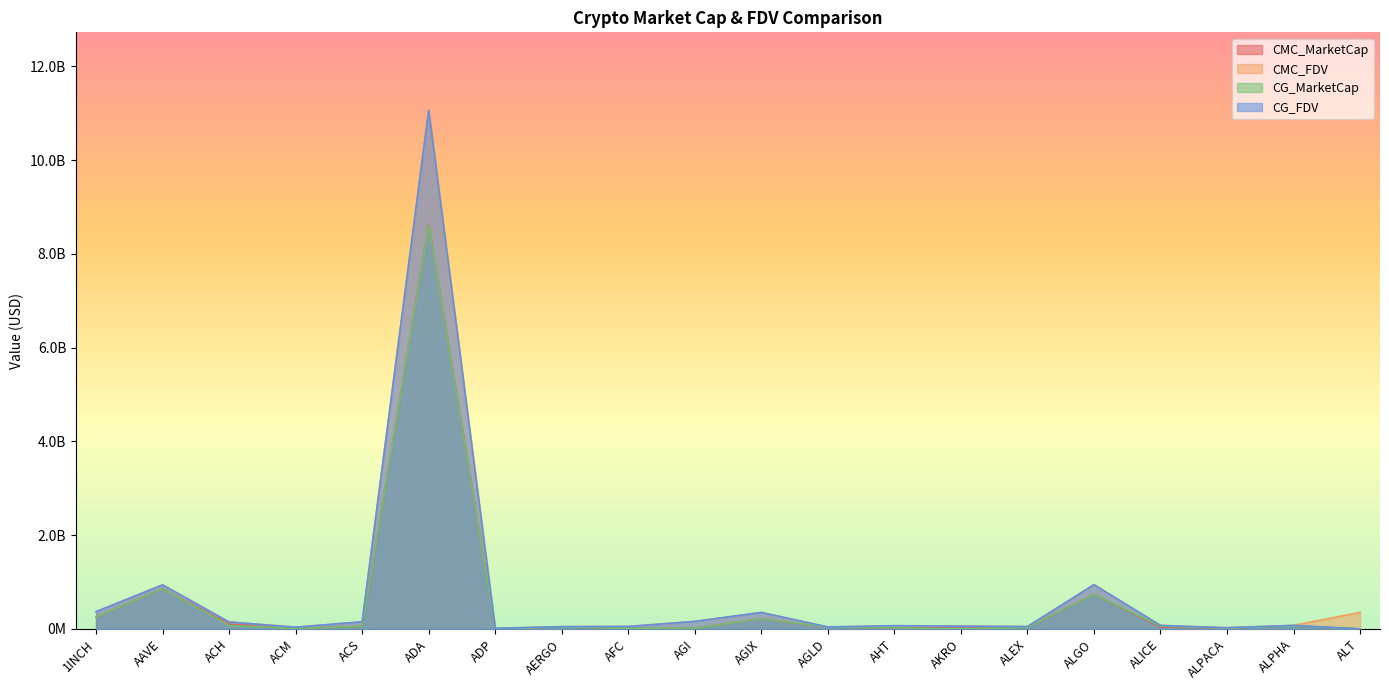

True or false: CMC_FDV and CMC_MarketCap intersect in this chart.

False